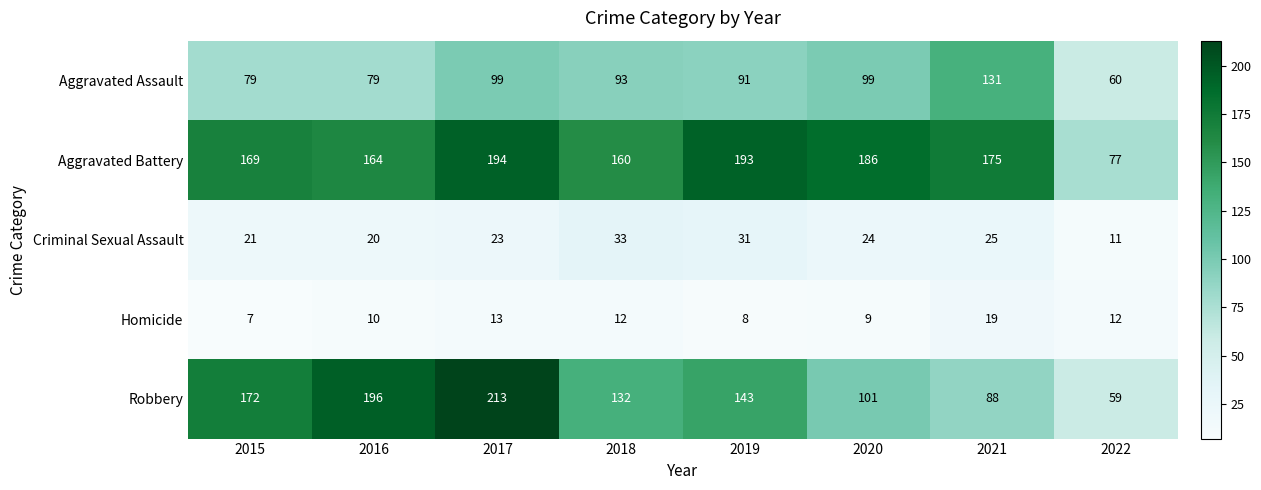

At which category does the chart reach its minimum across all series?

2015